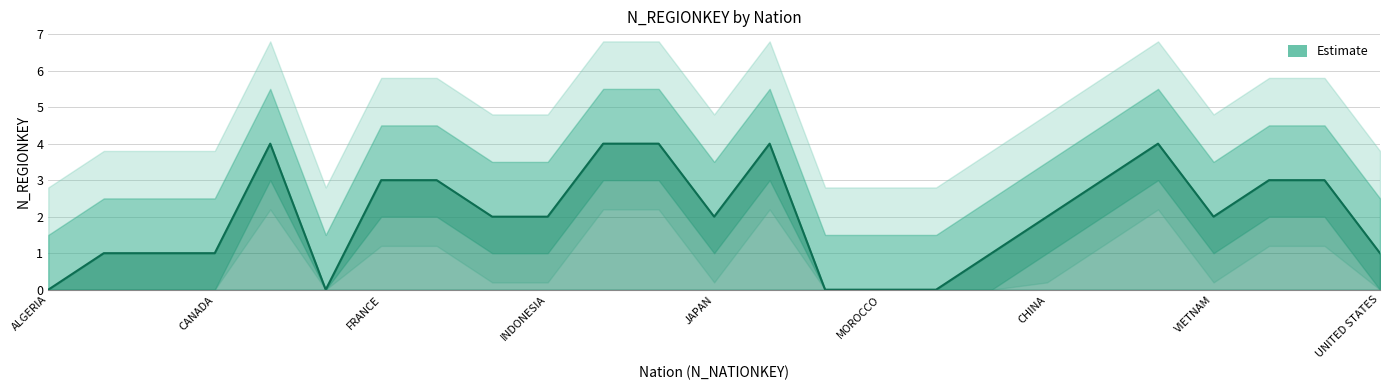

The chart shows a value of 4 at IRAQ. True or false?

True